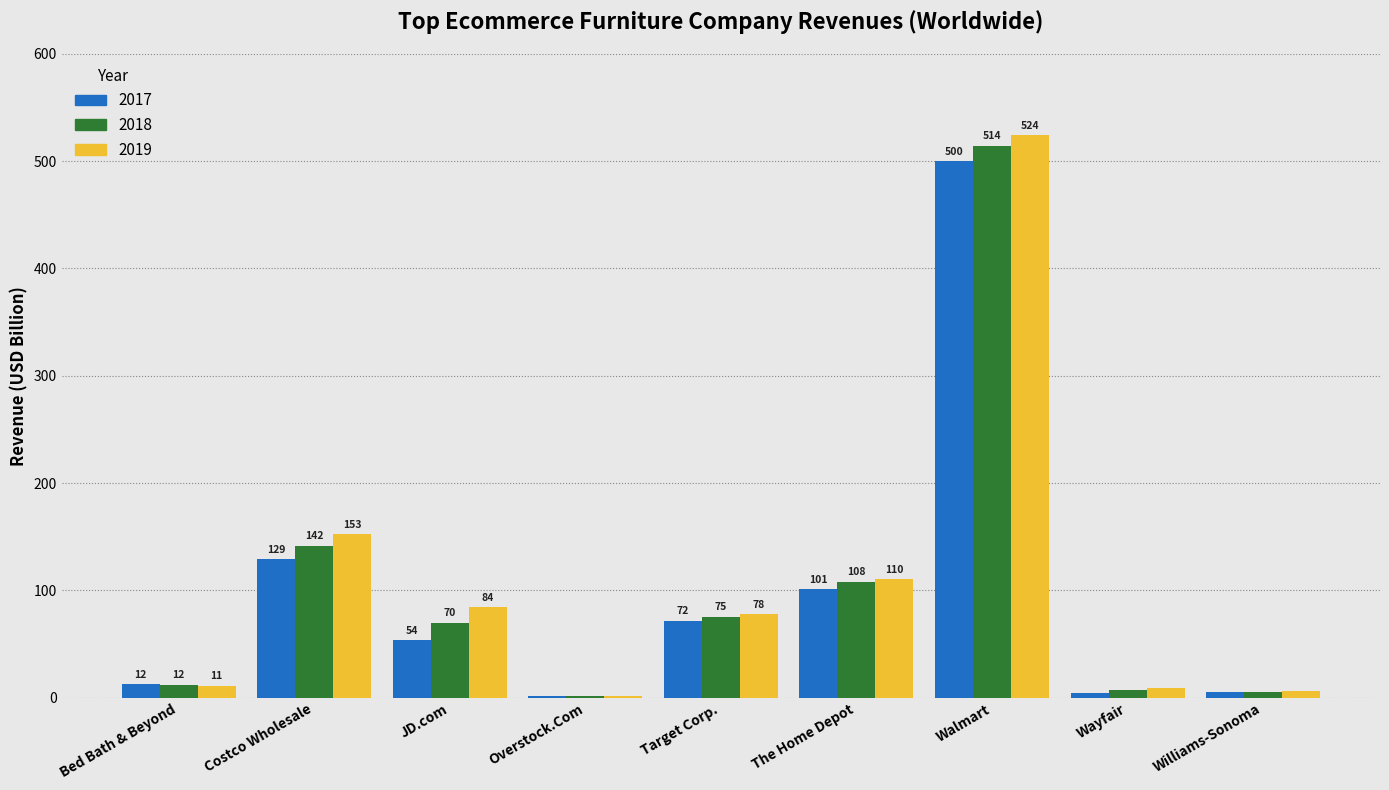

Which series changed the most between JD.com and Wayfair?

2019